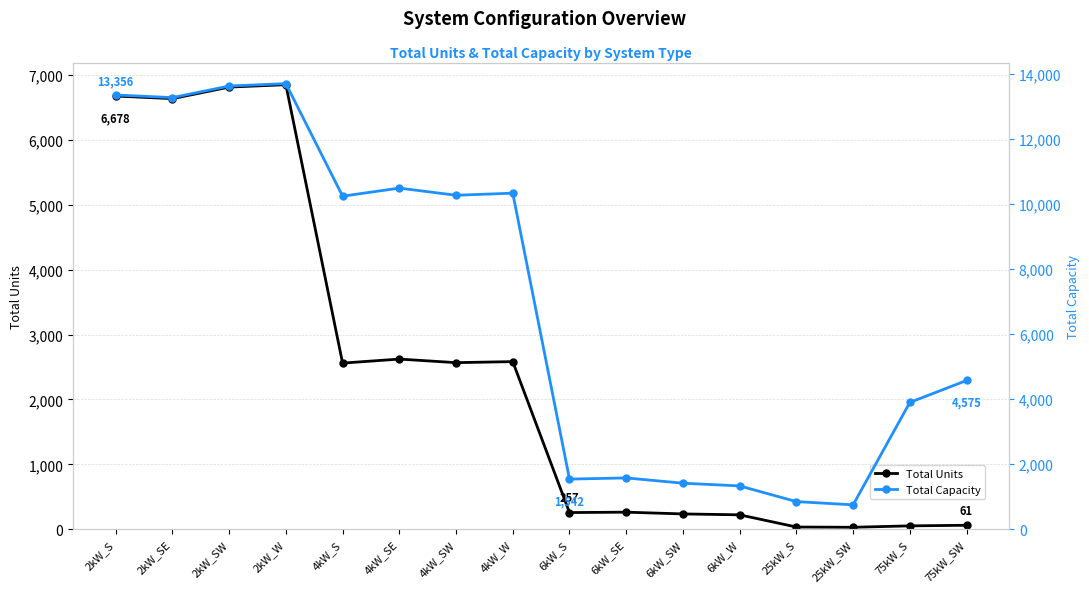

Reading left to right, list all the values displayed in this chart.

Total Units: 2kW_S=6678	2kW_SE=6638	2kW_SW=6816	2kW_W=6853	4kW_S=2561	4kW_SE=2623	4kW_SW=2568	4kW_W=2584	6kW_S=257	6kW_SE=263	6kW_SW=236	6kW_W=222	25kW_S=34	25kW_SW=30	75kW_S=52	75kW_SW=61
Total Capacity: 2kW_S=13356	2kW_SE=13276	2kW_SW=13632	2kW_W=13706	4kW_S=10244	4kW_SE=10492	4kW_SW=10272	4kW_W=10336	6kW_S=1542	6kW_SE=1578	6kW_SW=1416	6kW_W=1332	25kW_S=850	25kW_SW=750	75kW_S=3900	75kW_SW=4575